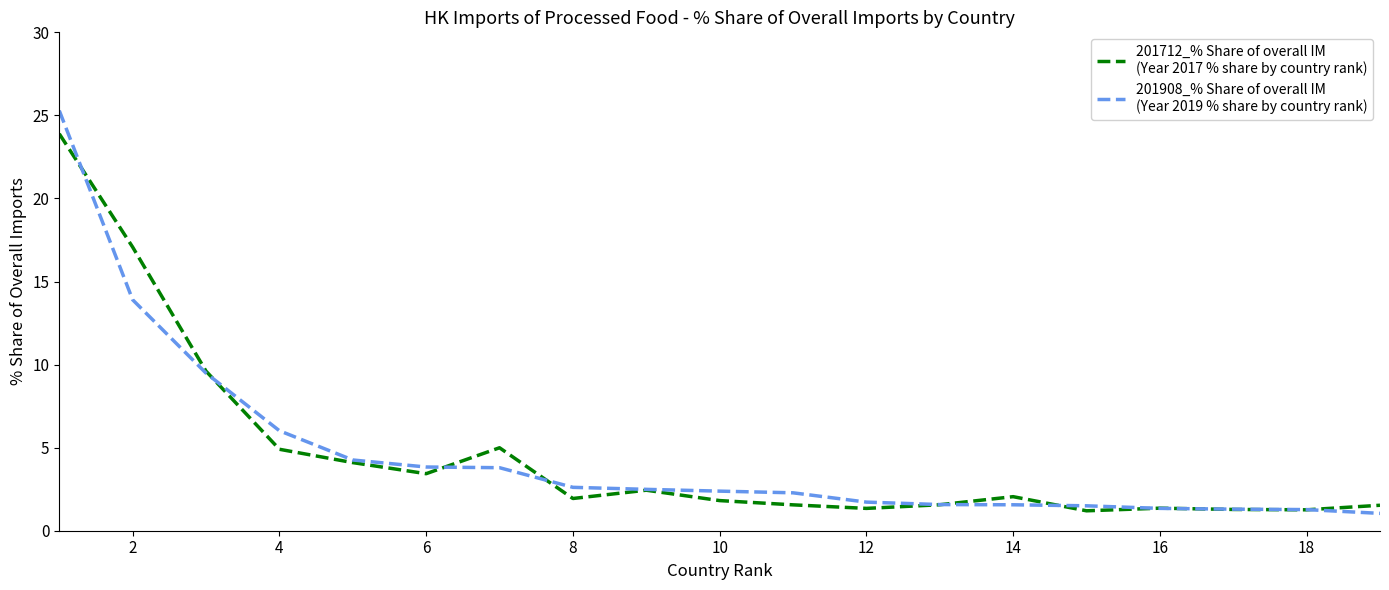

What is the smallest value displayed?

1.0